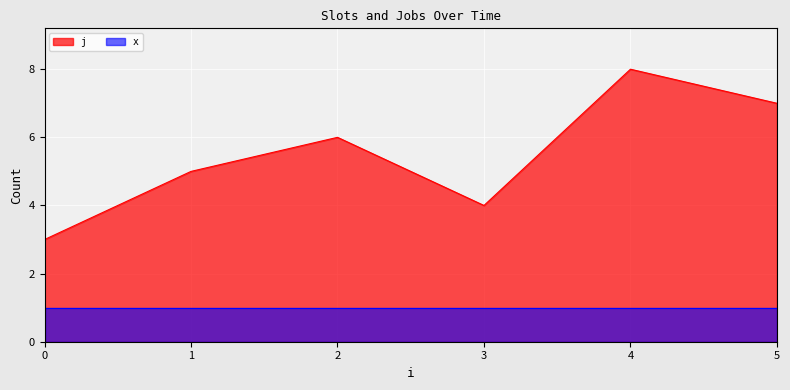

The value at 0 is 0. True or false?

False